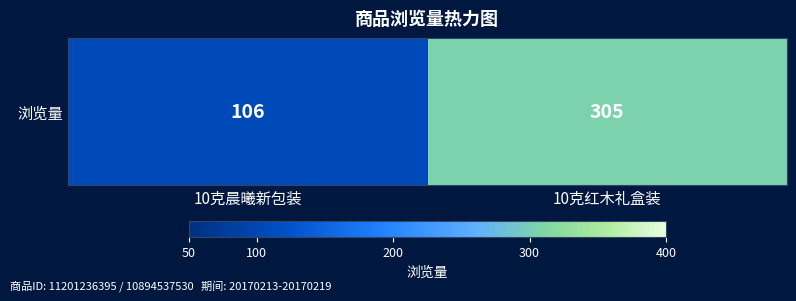

Reading left to right, extract all data points from this chart.

106	305